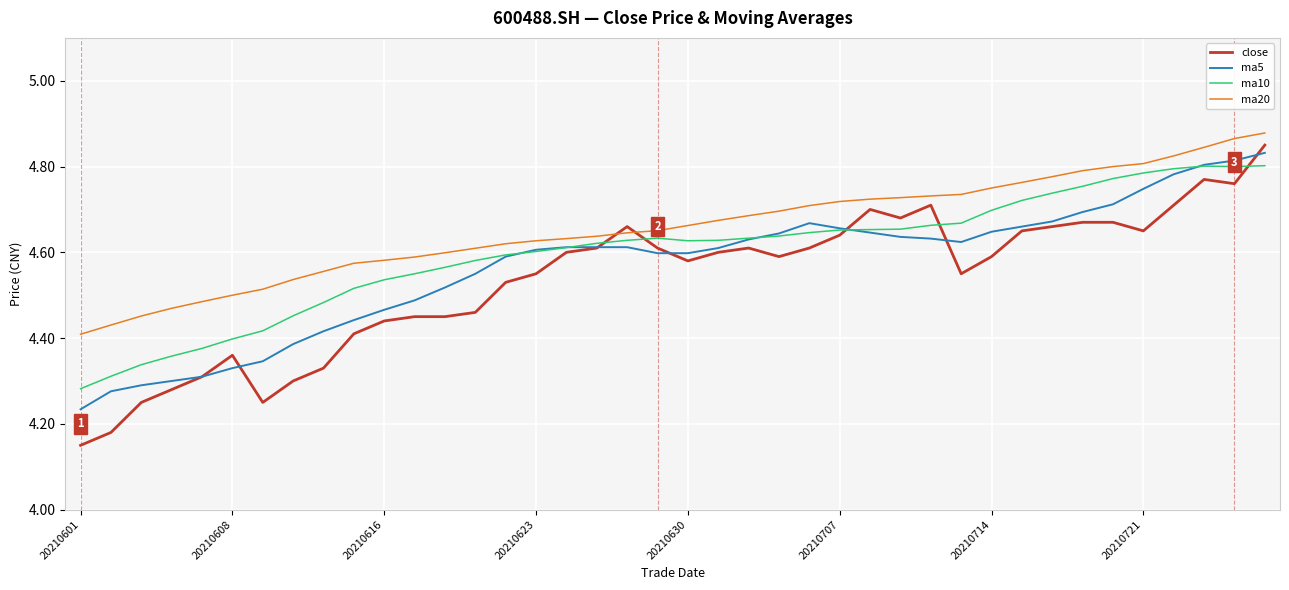

Which series has the largest total across all categories?

ma20